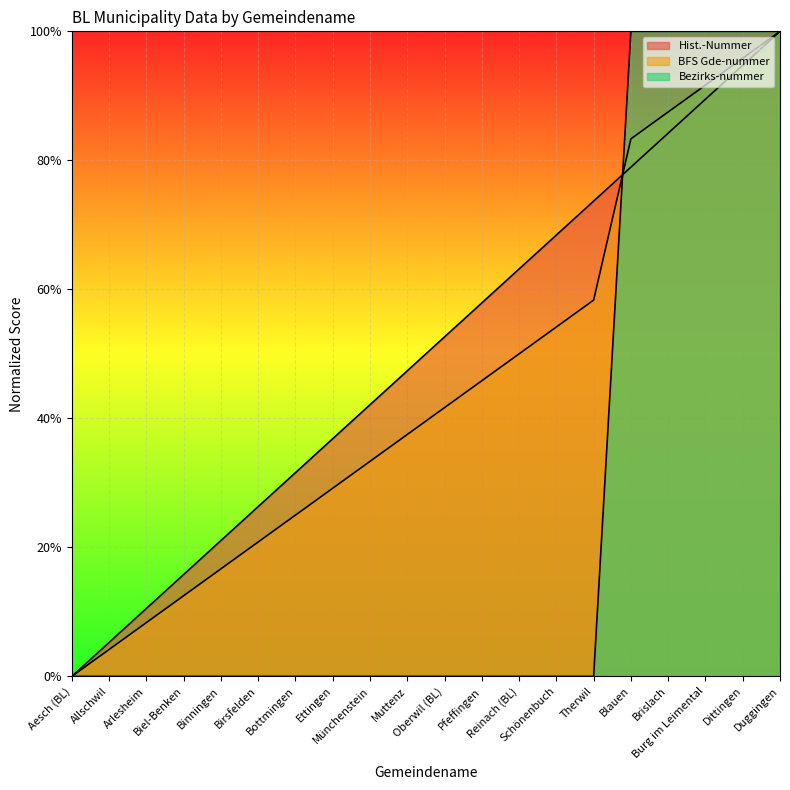

Is the value of Bezirks-nummer at Dittingen greater than the value of BFS Gde-nummer at Birsfelden?

Yes